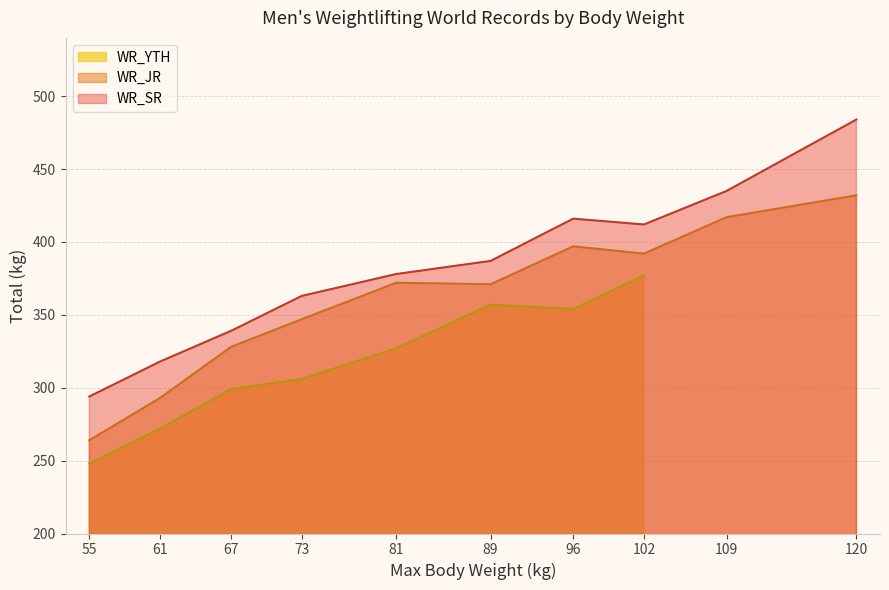

At which label does WR_JR reach its minimum?

55